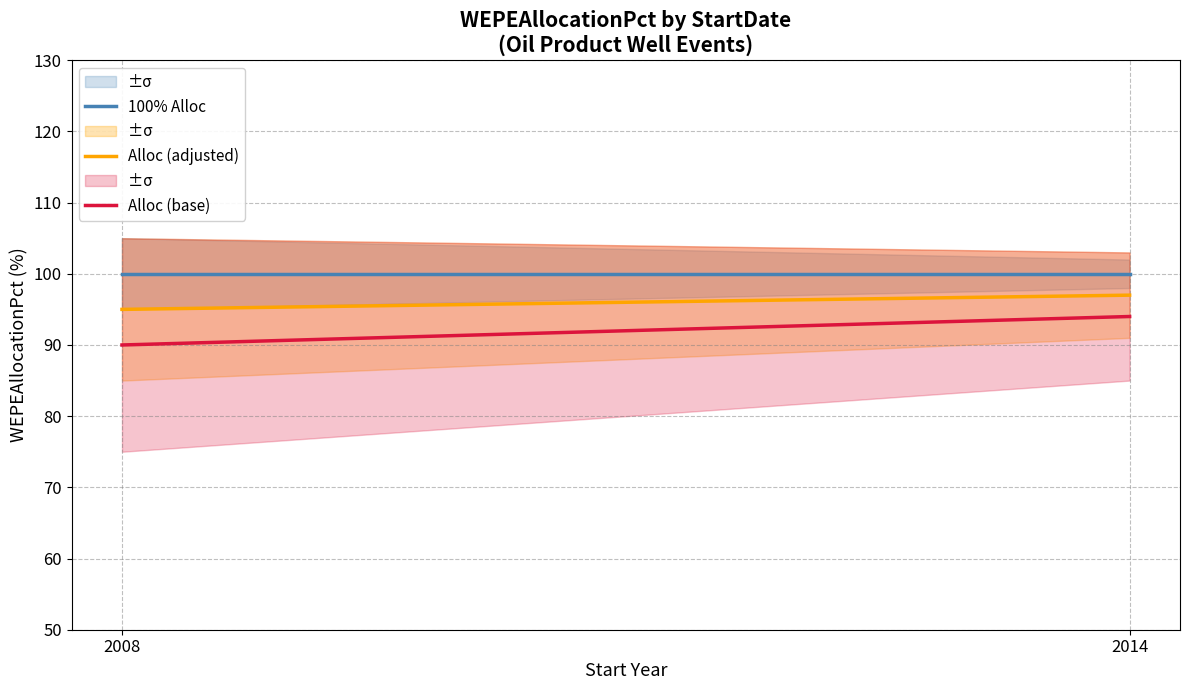

Is this an area chart (filled region under the line)?

No